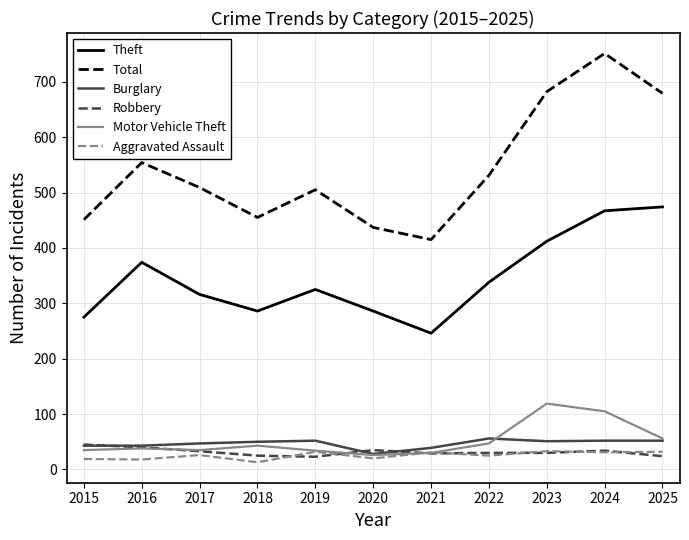

What is the total value across all series at 2021?

790